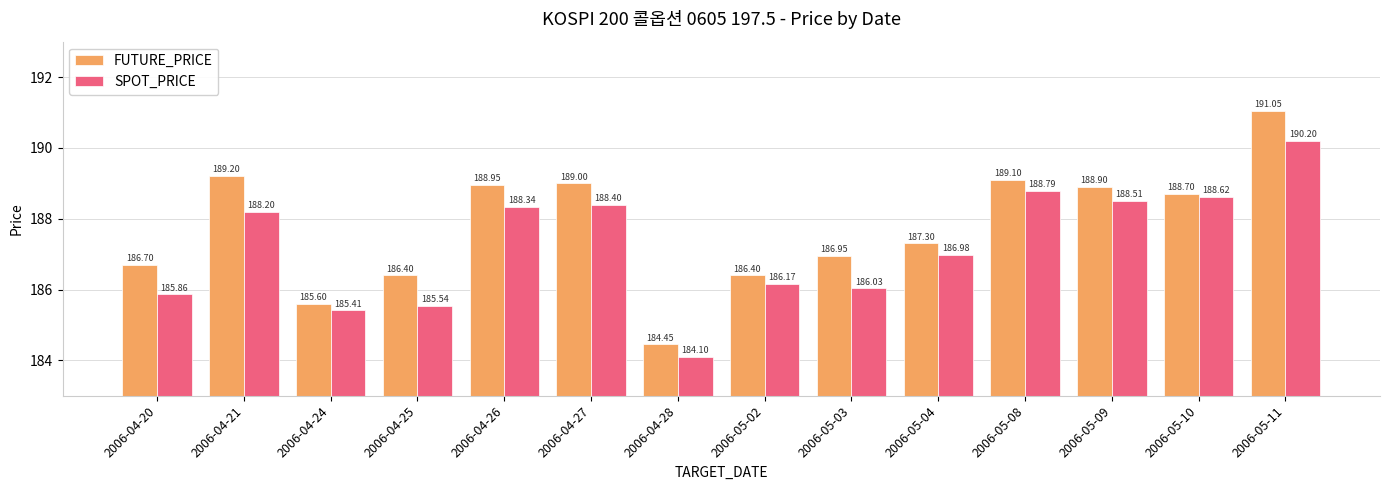

List the series in order of their peak value, highest first.

FUTURE_PRICE, SPOT_PRICE